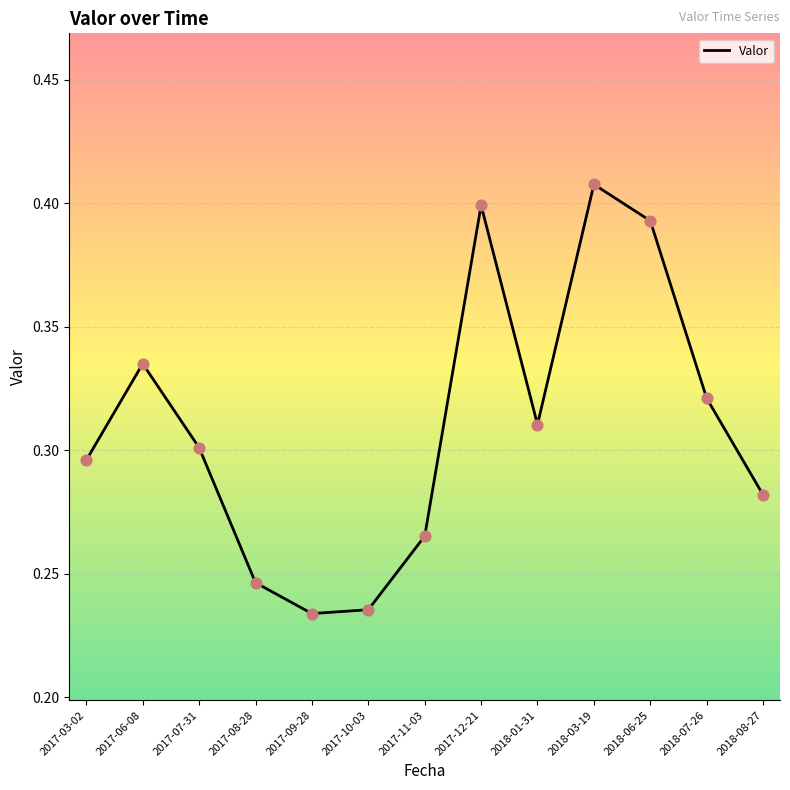

Between 2018-01-31 and 2017-09-28, which is larger?

2018-01-31